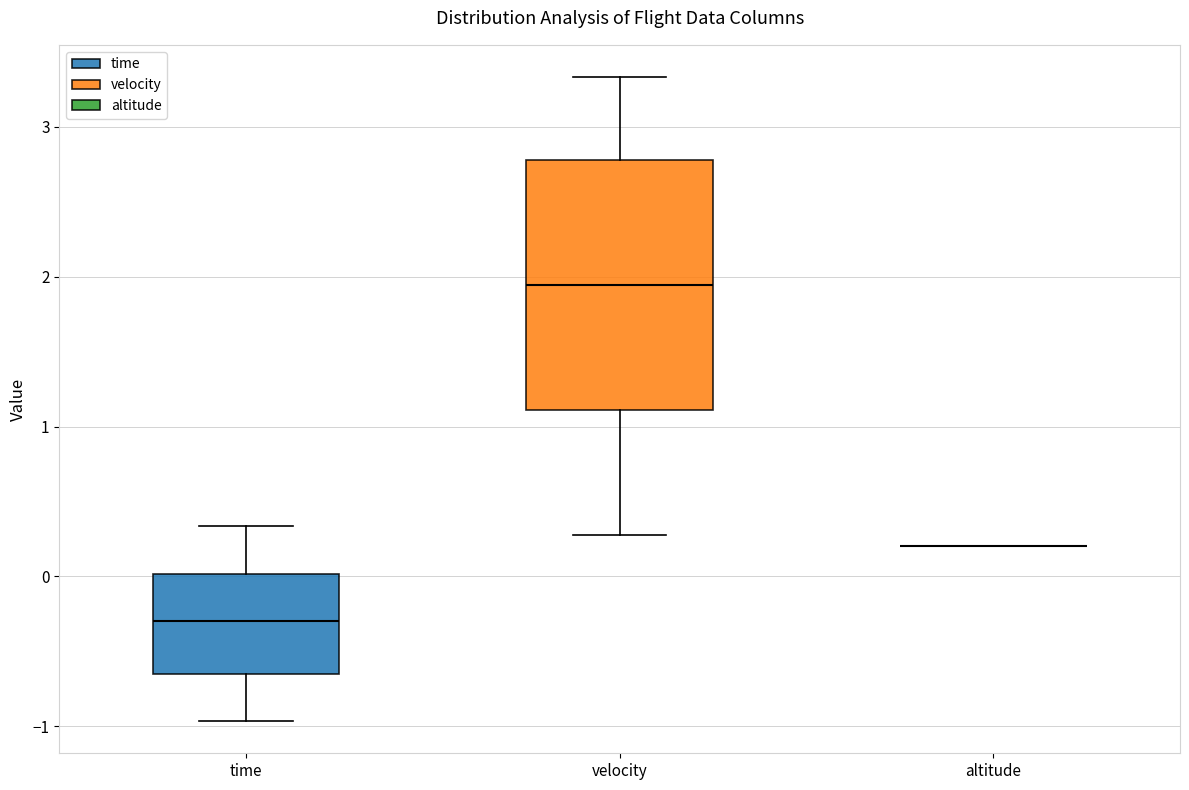

Reading left to right, read every box against the y-axis: the position of its median line, the range the box covers, and the ends of its whiskers. The values are not printed on the chart, so give them approximately, as read against the axis.

time: median -0.3, box -0.6 to 0.0, whiskers -1.0 to 0.3
velocity: median 1.9, box 1.1 to 2.8, whiskers 0.3 to 3.3
altitude: box collapsed to a line at 0.2, whiskers 0.2 to 0.2